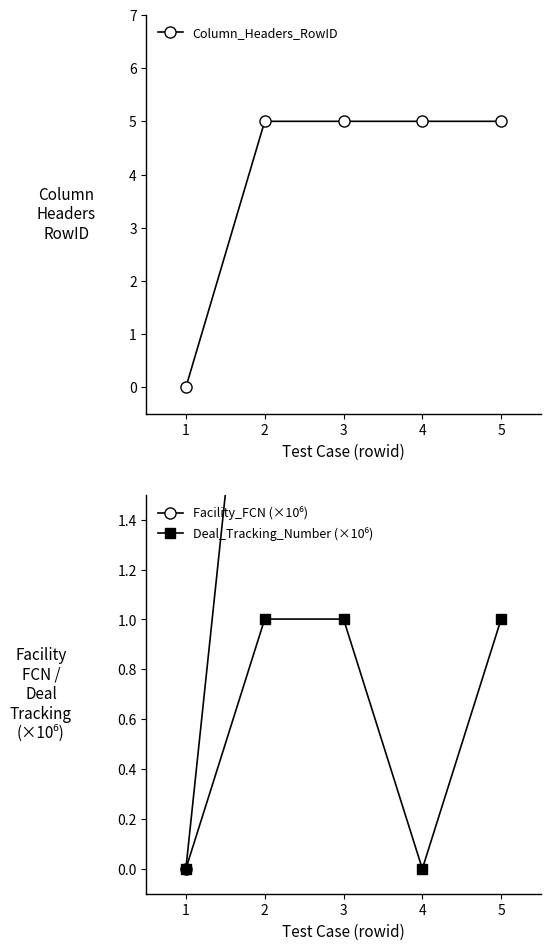

True or false: Column_Headers_RowID and Facility_FCN (×10⁶) intersect in this chart.

False